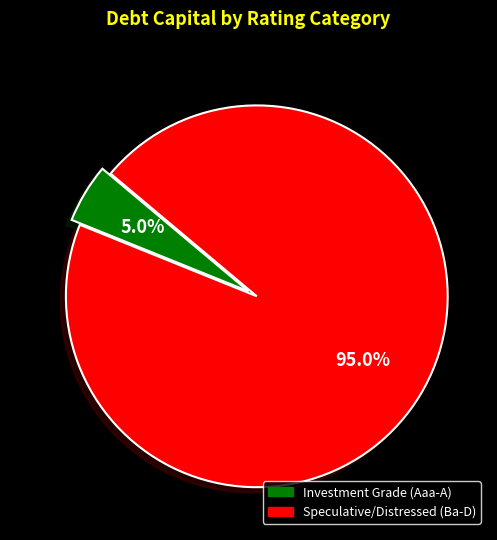

Is there any slice that represents more than half of the pie?

Yes